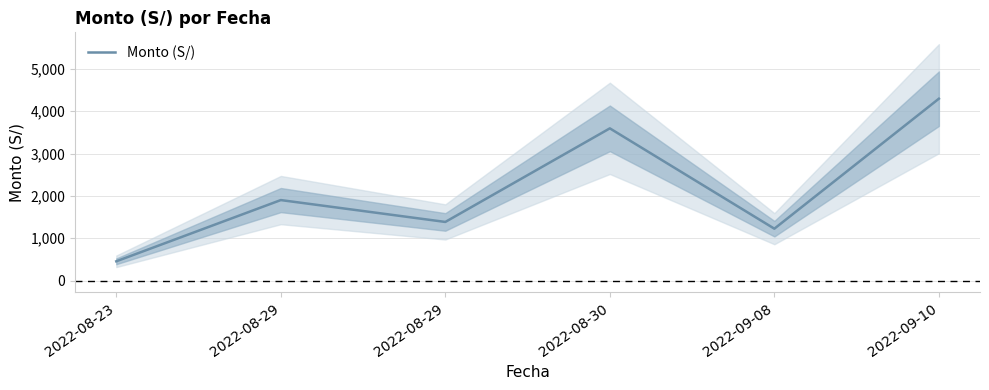

List the labels in order of value, smallest first.

2022-08-23, 2022-09-08, 2022-08-29, 2022-08-29, 2022-08-30, 2022-09-10